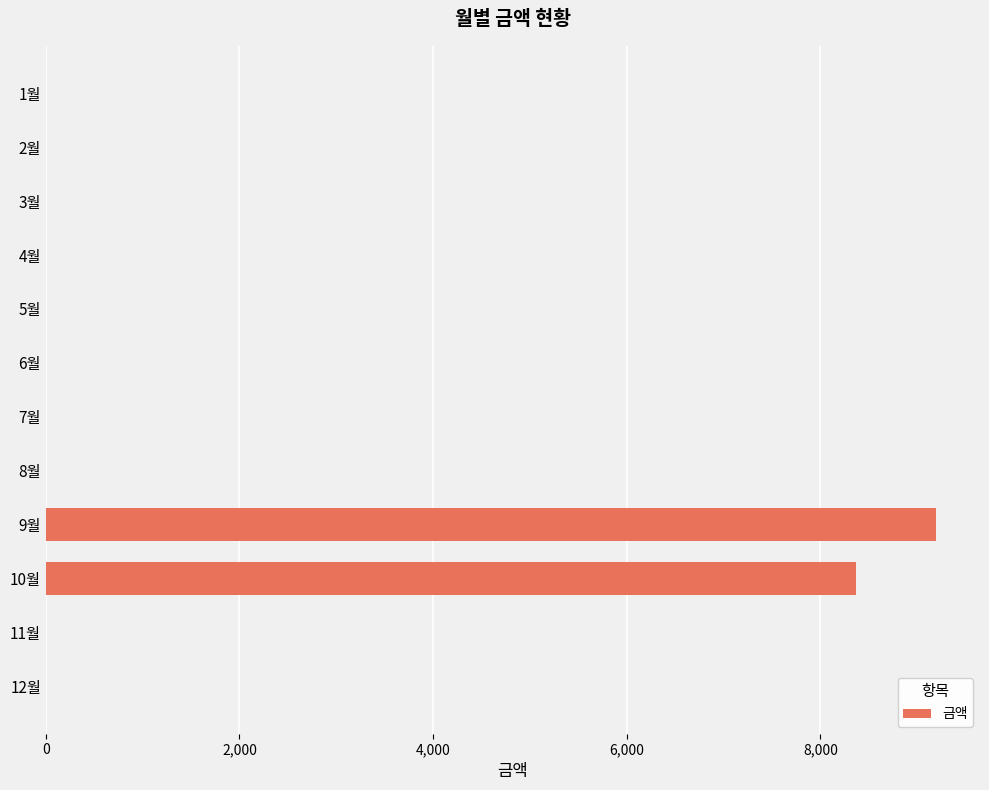

At which category does the chart reach its peak across all series?

9월